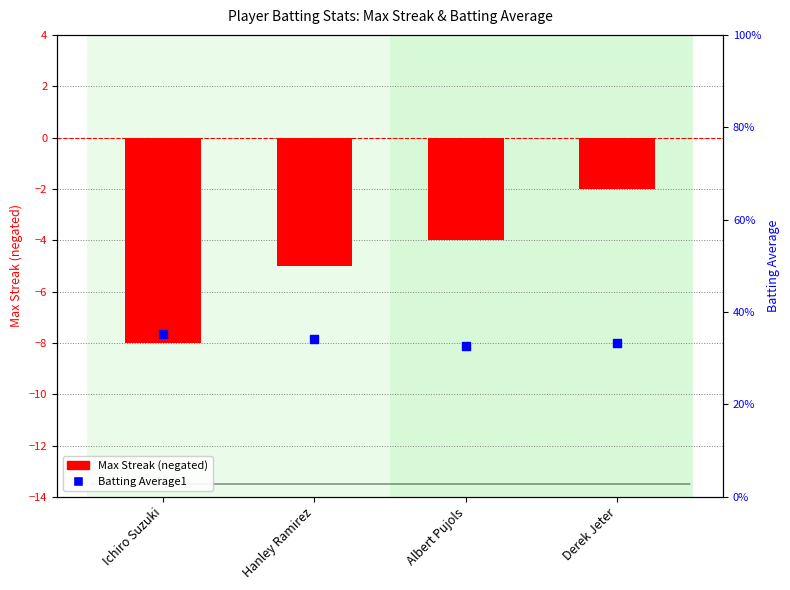

Which series contains the highest Y value?

Batting Average1